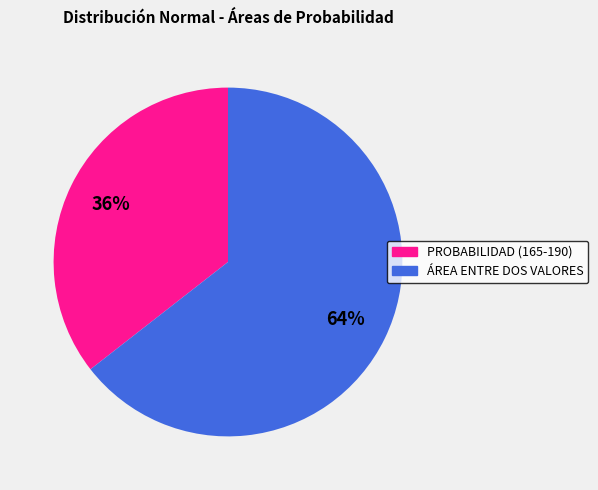

Do PROBABILIDAD (165-190) and ÁREA ENTRE DOS VALORES together represent more than half of the pie?

Yes